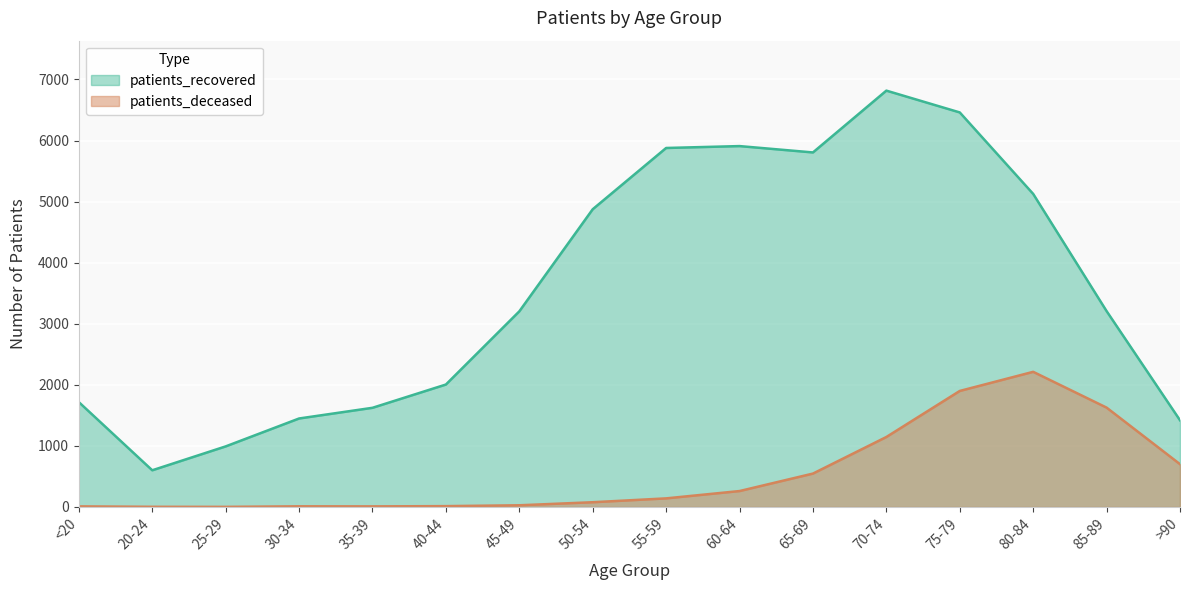

True or false: patients_recovered and patients_deceased cross at least once.

False